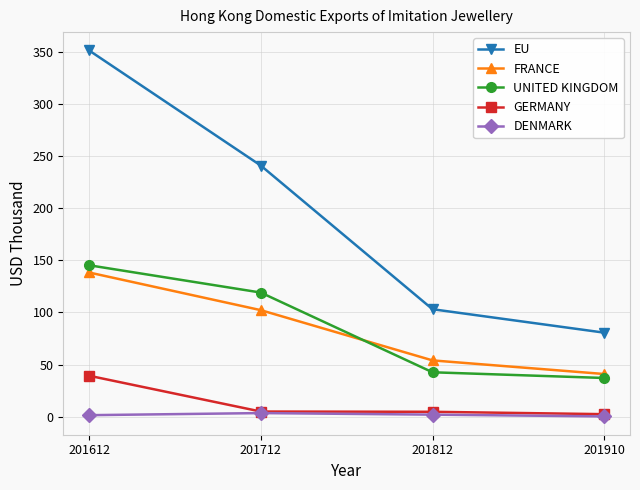

True or false: EU and DENMARK intersect in this chart.

False